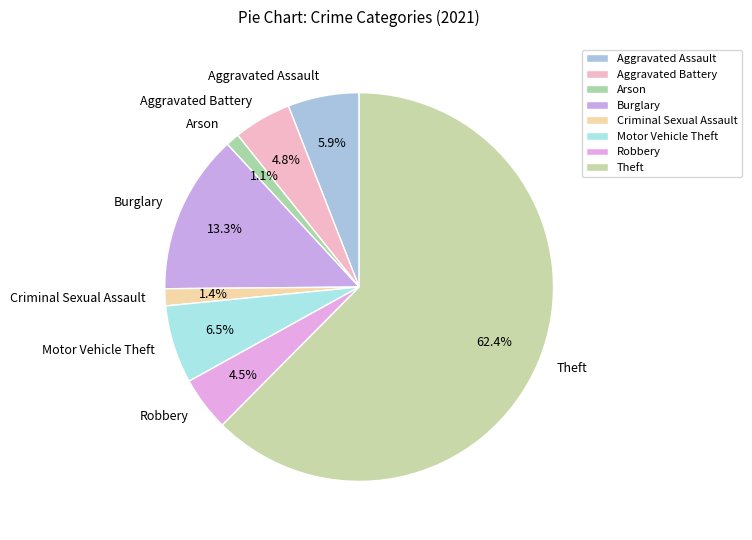

How many slices are in this pie chart?

8